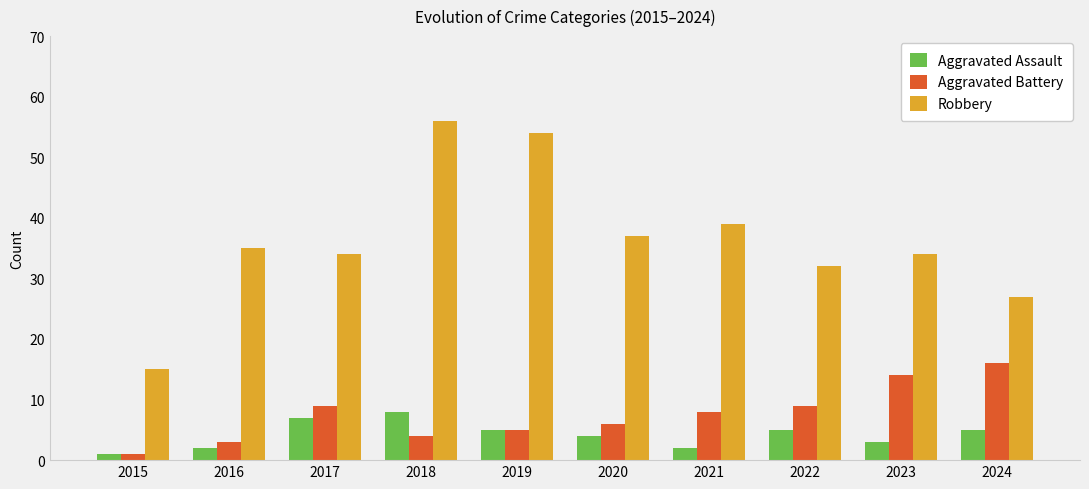

What is the average value of the Aggravated Battery series?

8